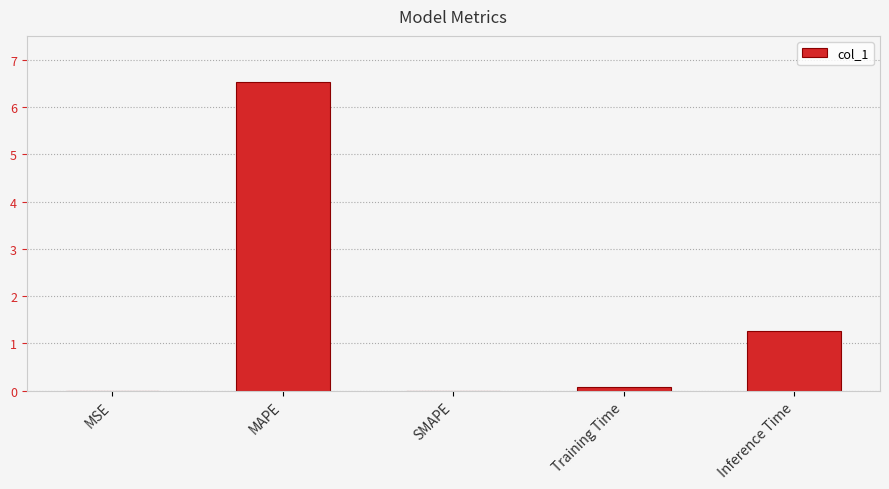

Read the value at Training Time.

0.1